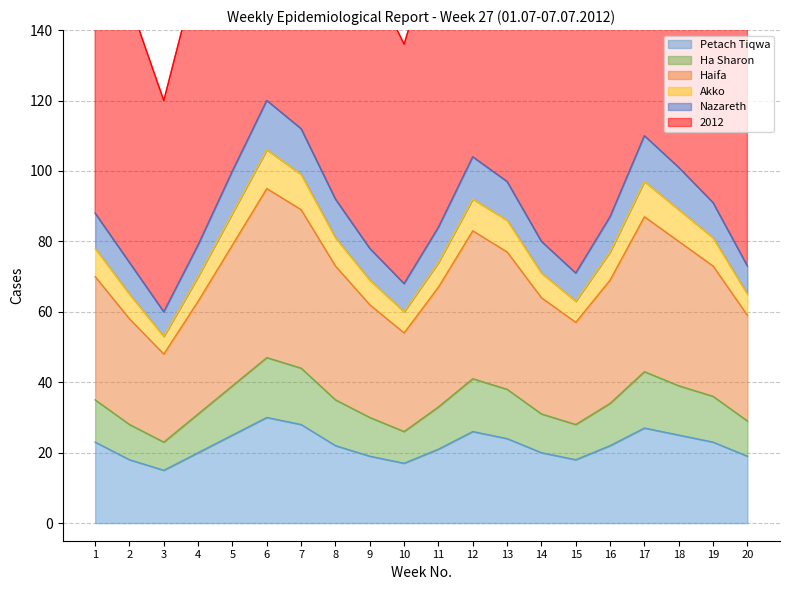

Is it true that Petach Tiqwa equals 20 at 4?

True